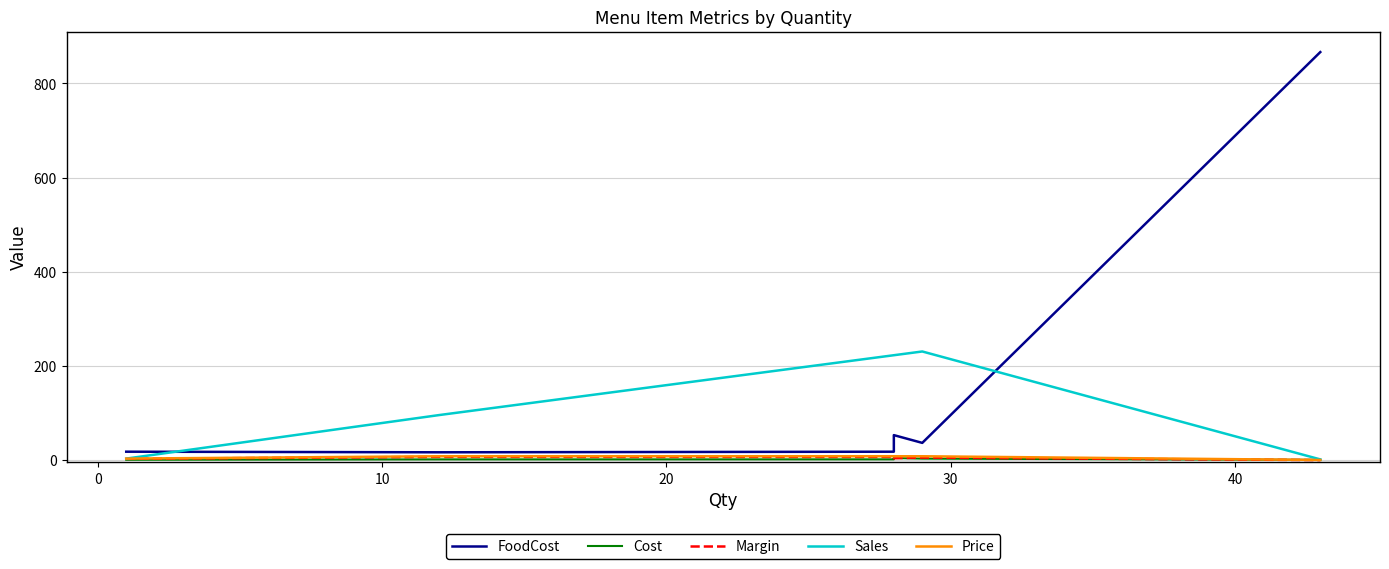

What is the label of the 5th point from the left?

30